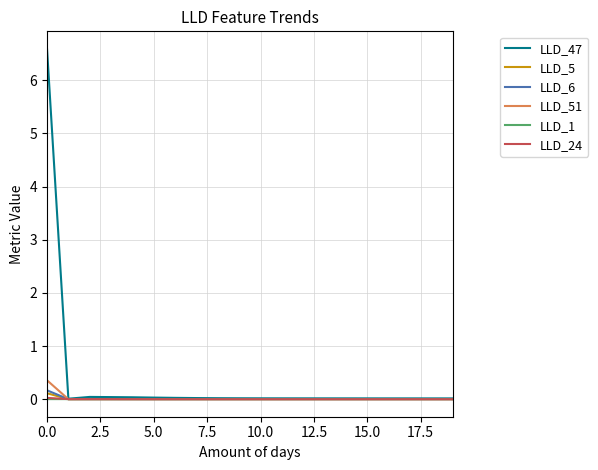

What is the greatest value displayed?

6.6